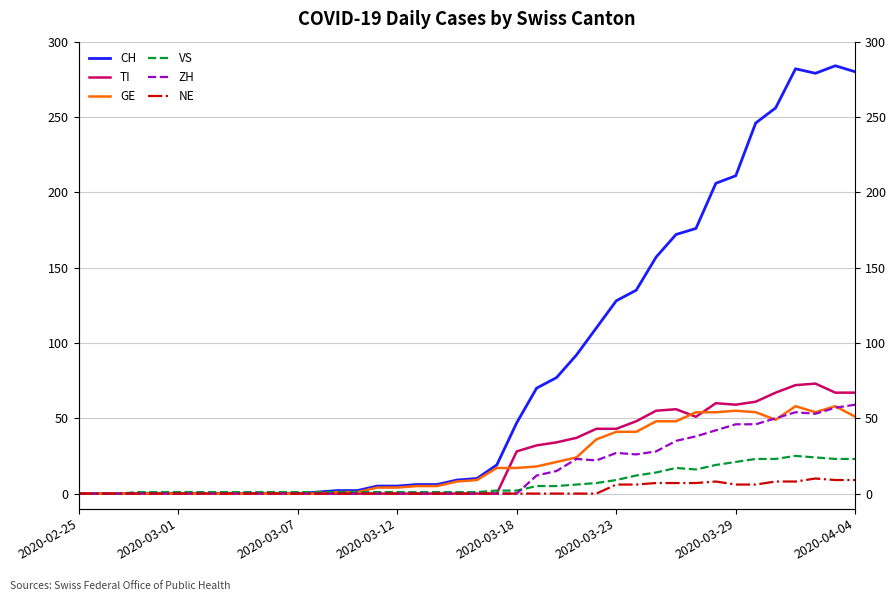

What is the average value of the TI series?

24